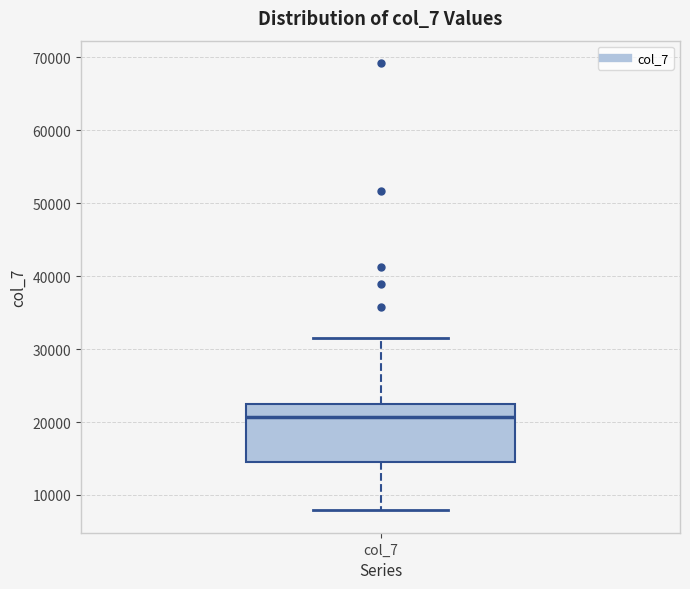

Read this box plot against the y-axis: the position of the median line, the range covered by the box, and the ends of both whiskers. The values are not printed on the chart, so give them approximately, as read against the axis.

median 21000, box 15000 to 22000, whiskers 8000 to 32000